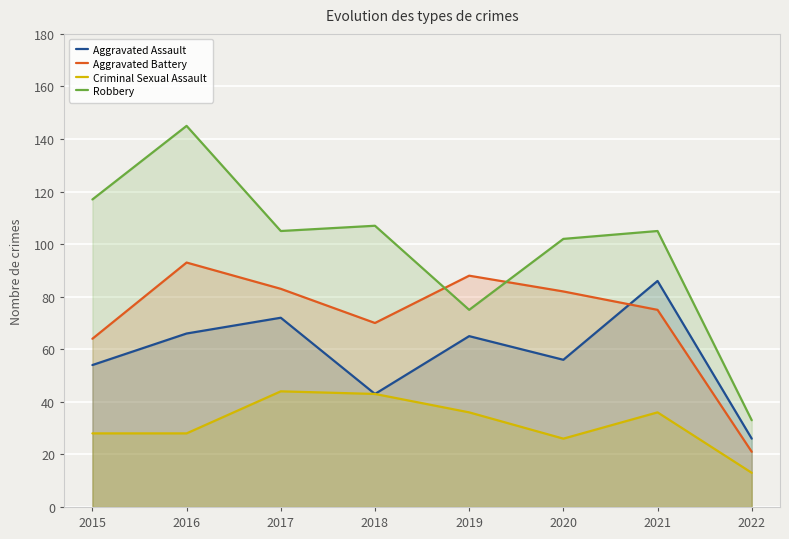

Between 2017 and 2019, which series saw the biggest shift?

Robbery